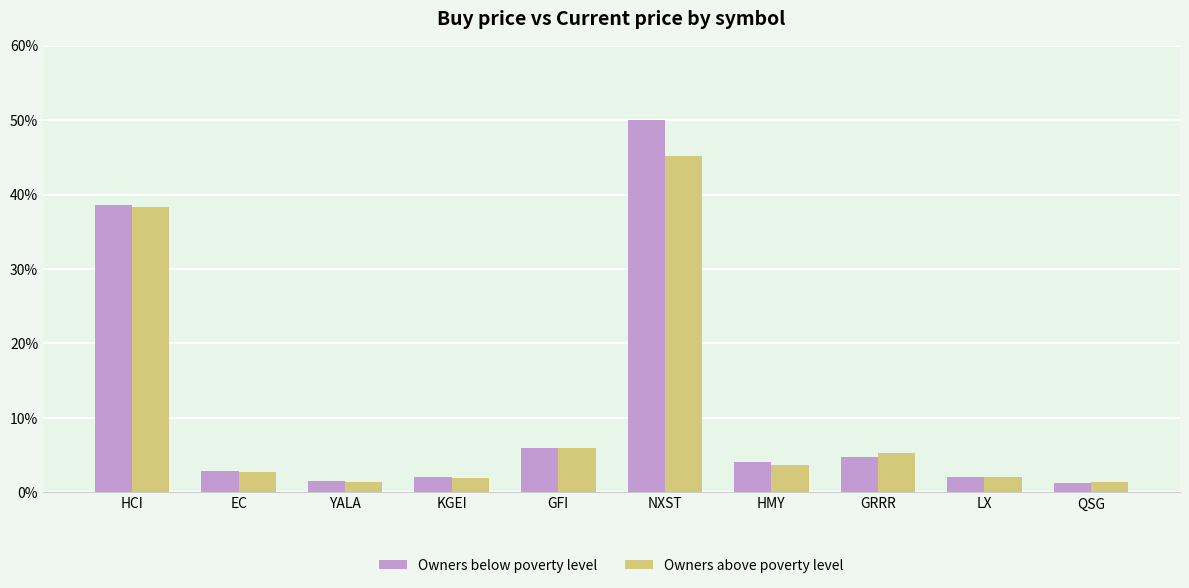

Is the value of Owners above poverty level at GFI greater than the value of Owners below poverty level at QSG?

Yes